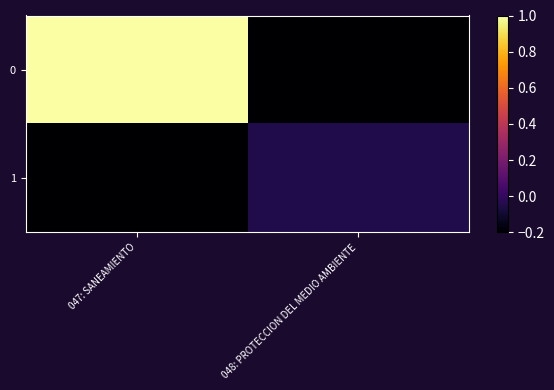

What is the smallest value displayed?

-0.2